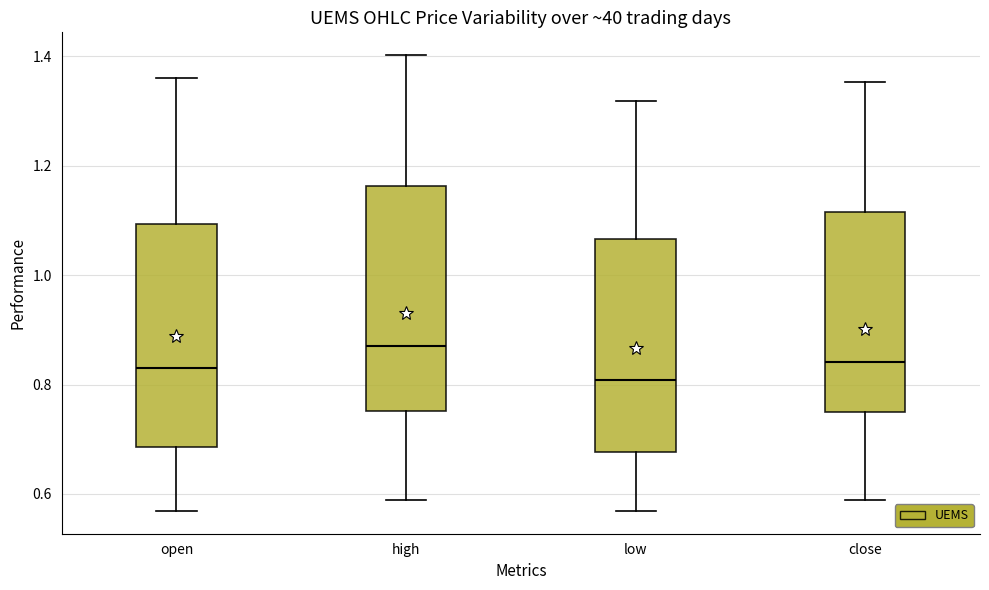

Which box's median line is the highest?

high